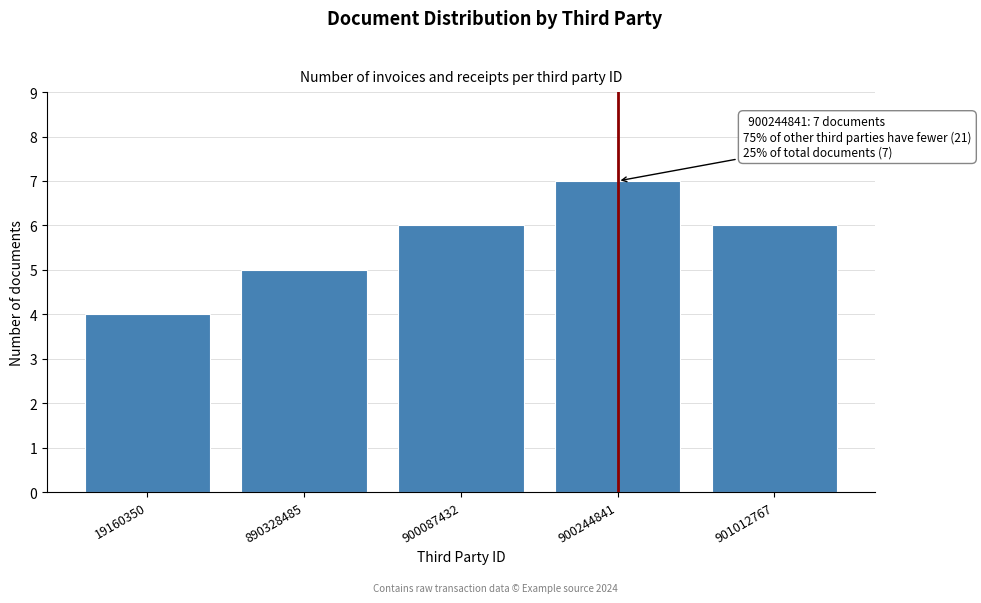

Reading left to right, transcribe all the data shown in this chart.

4	5	6	7	6